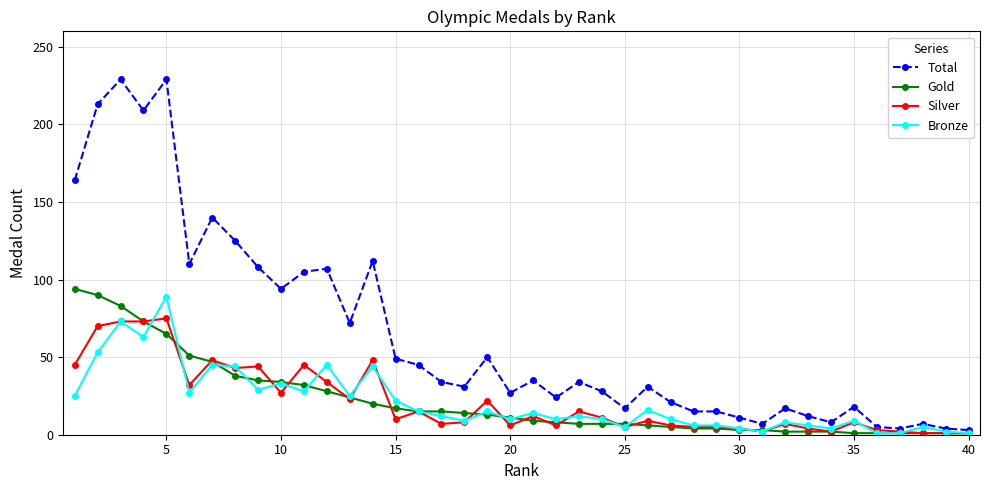

Which series has the largest range (max minus min)?

Total